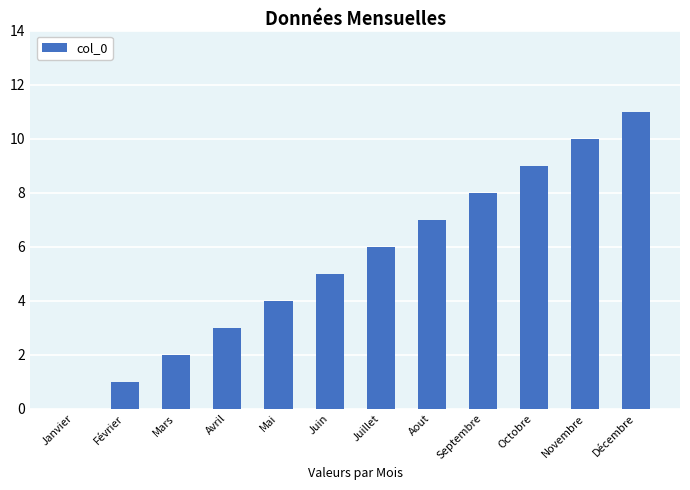

What is the change in value from Février to Septembre?

+7